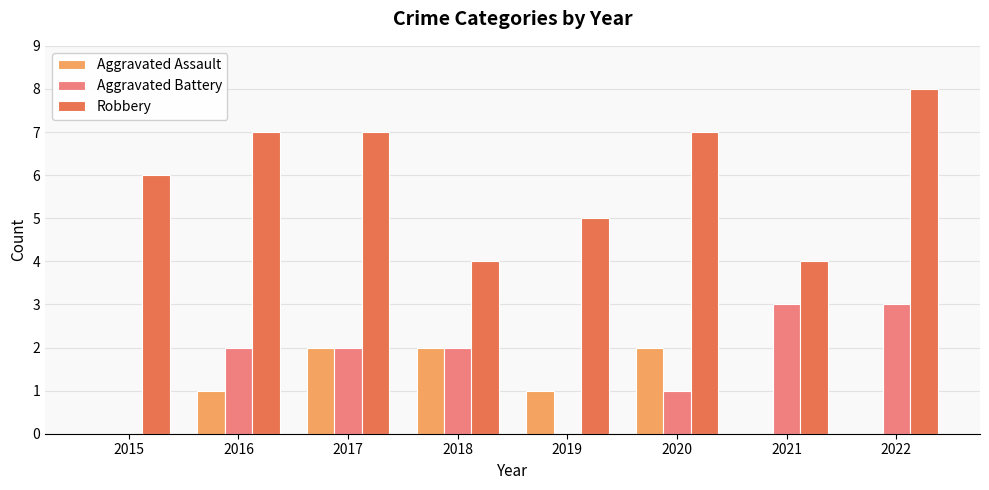

Reading left to right, what are all the values shown in this chart?

Aggravated Assault: 0	1	2	2	1	2	0	0
Aggravated Battery: 0	2	2	2	0	1	3	3
Robbery: 6	7	7	4	5	7	4	8